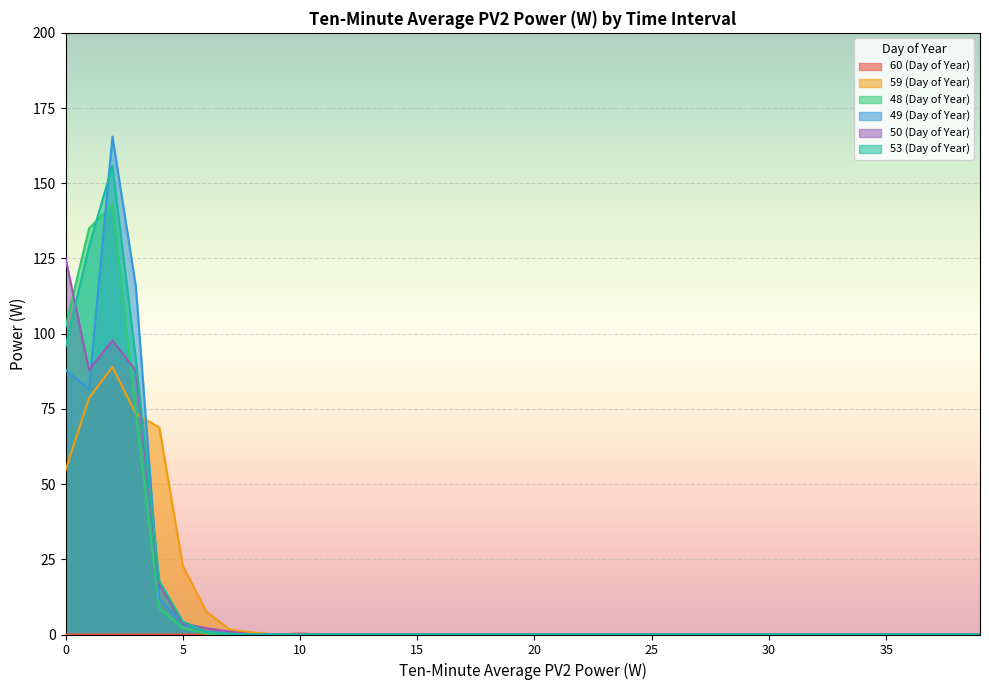

How many data points does each series have?

40